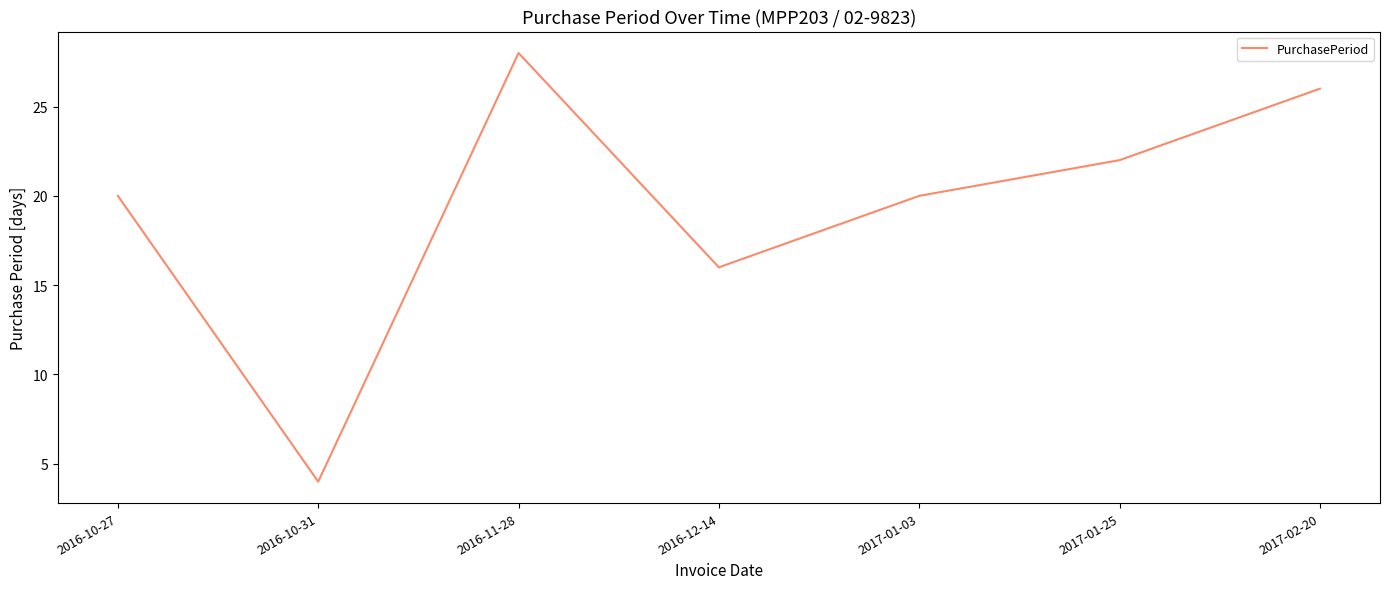

What position from the right is 2017-01-03?

3